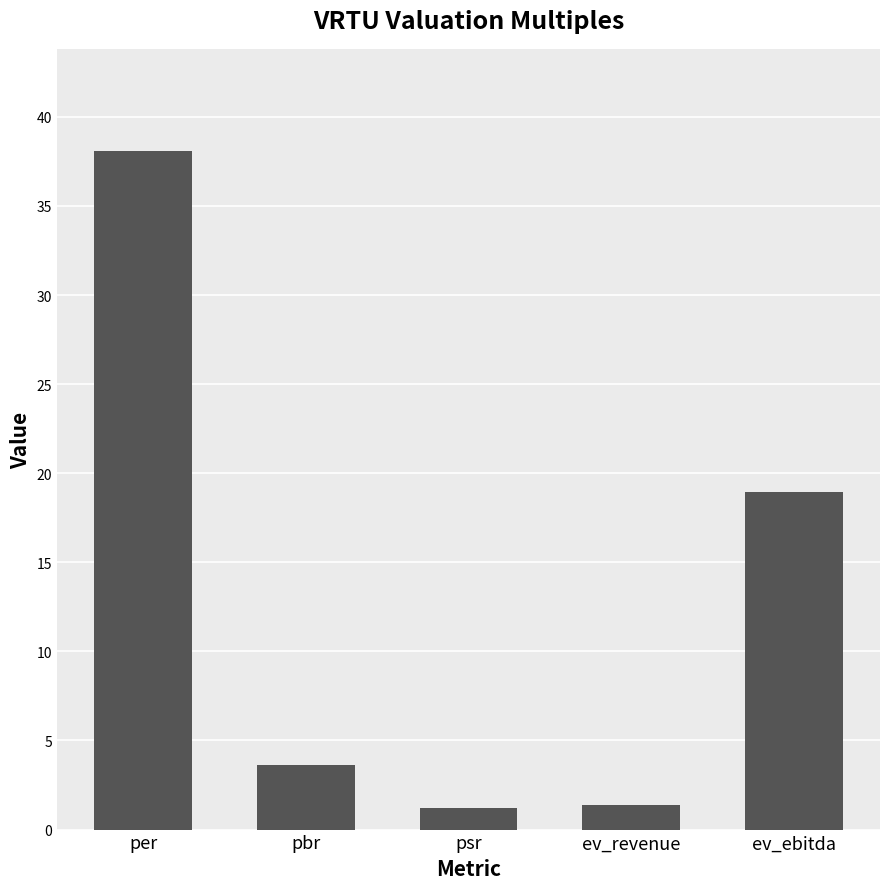

The value at psr is 1.2. True or false?

True